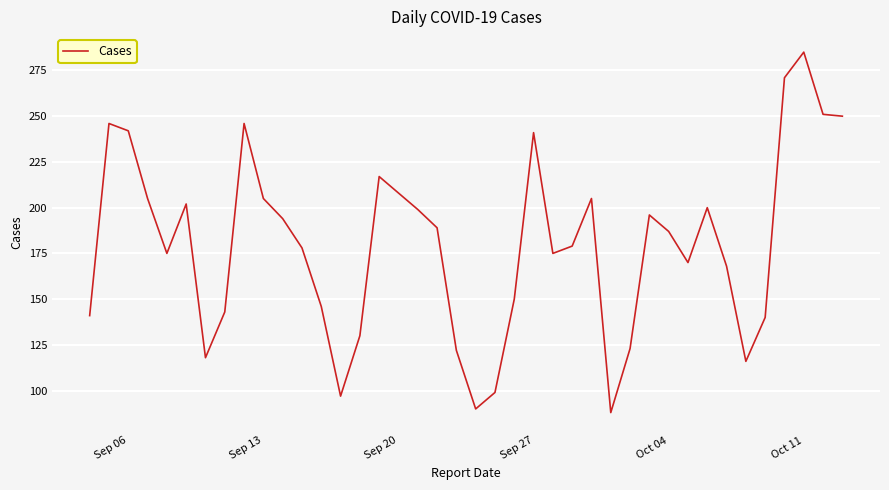

What is the smallest value displayed?

88